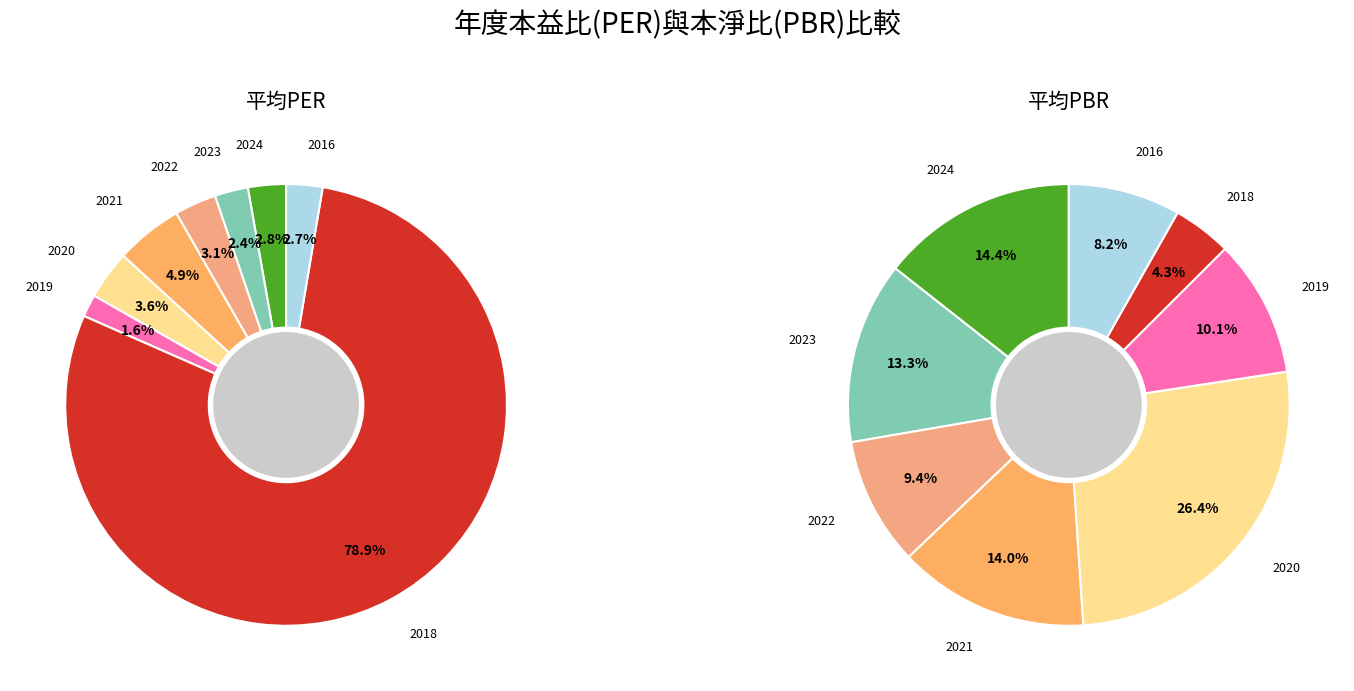

To the nearest percent, what portion does 2023 represent?

2%